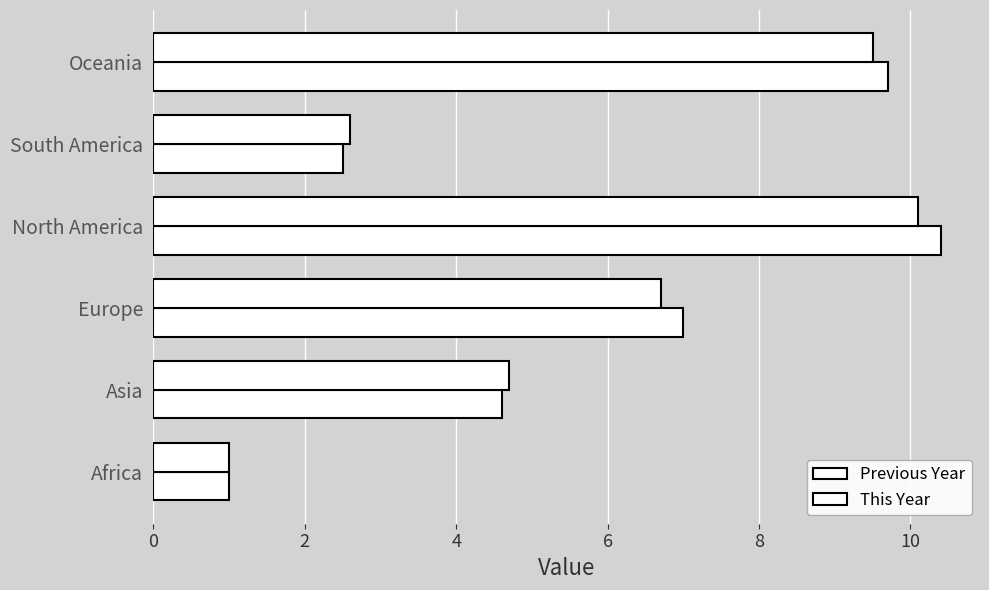

Count the number of categories in the chart.

6